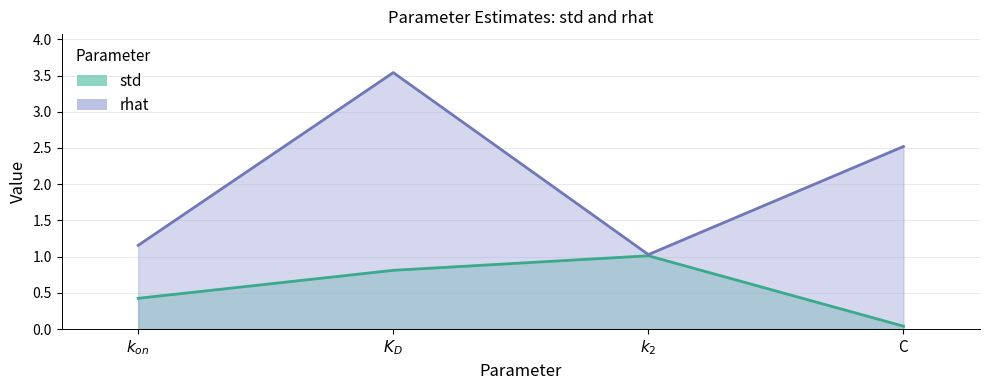

What is the label of the 3rd point from the right?

$K_D$